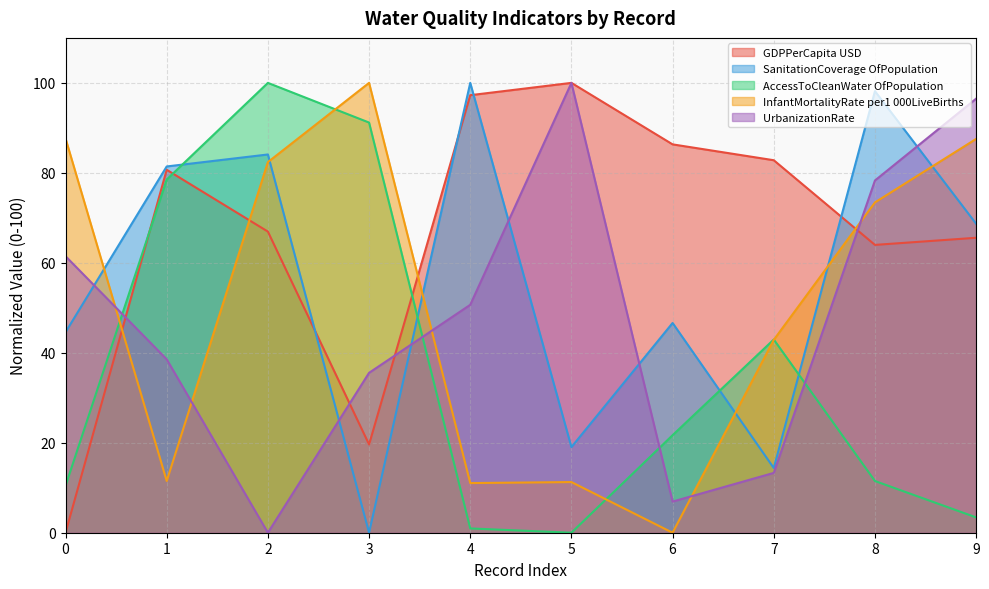

True or false: AccessToCleanWater__OfPopulation_ has more than 0 points higher than both neighbors.

True